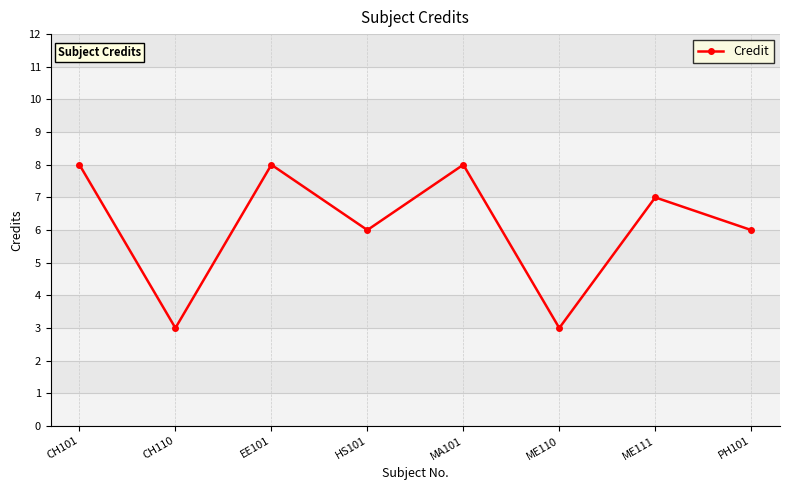

Approximately how many times larger is the value at CH101 compared to ME110?

2.7